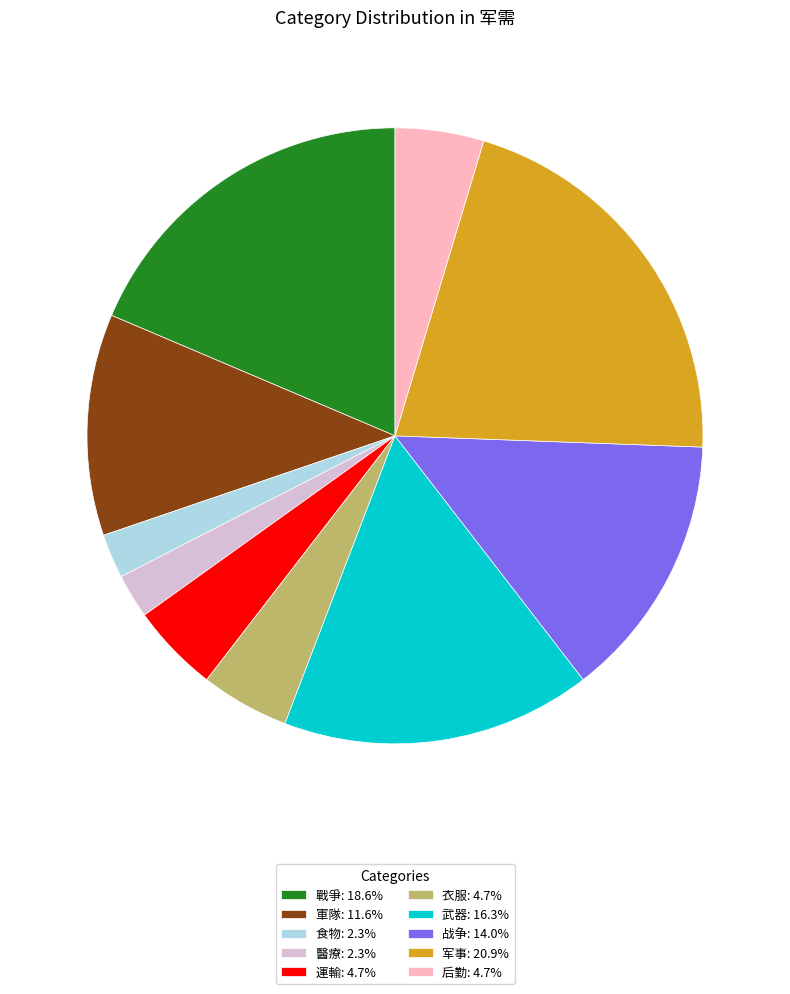

Do 軍隊: 11.6% and 醫療: 2.3% together represent more than half of the pie?

No